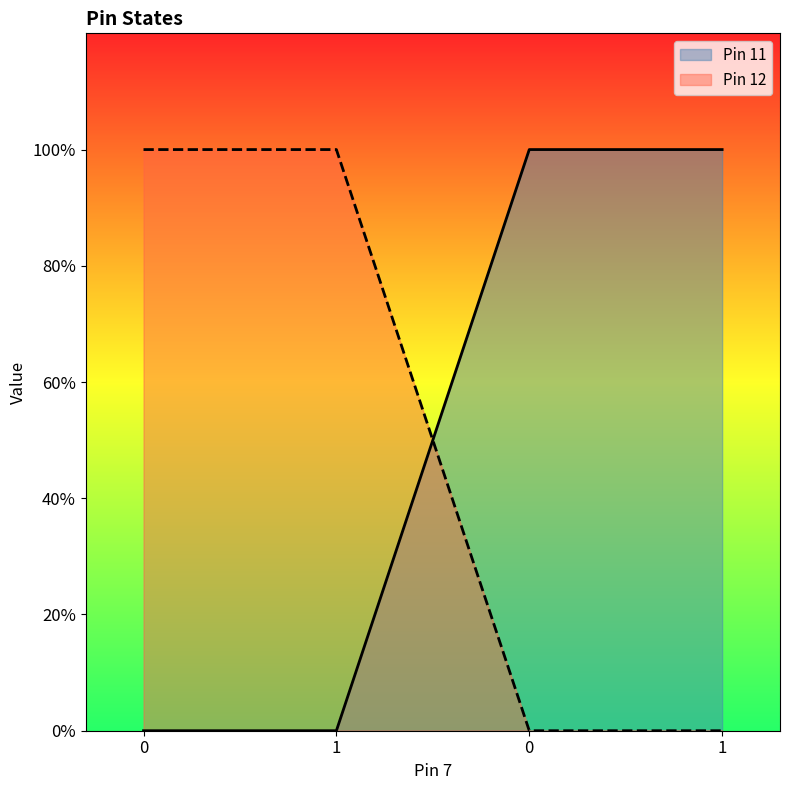

What is the difference between the maximum and minimum values in the Pin 11 series?

1